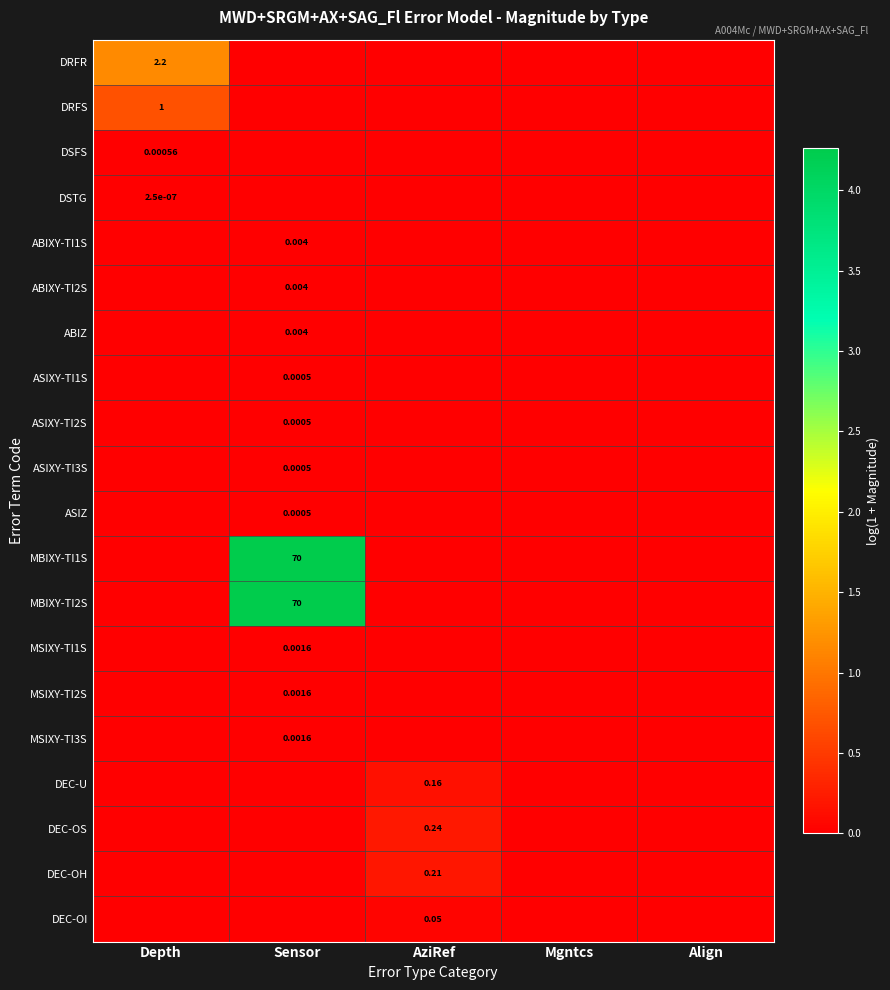

At which category does the chart reach its minimum across all series?

Sensor